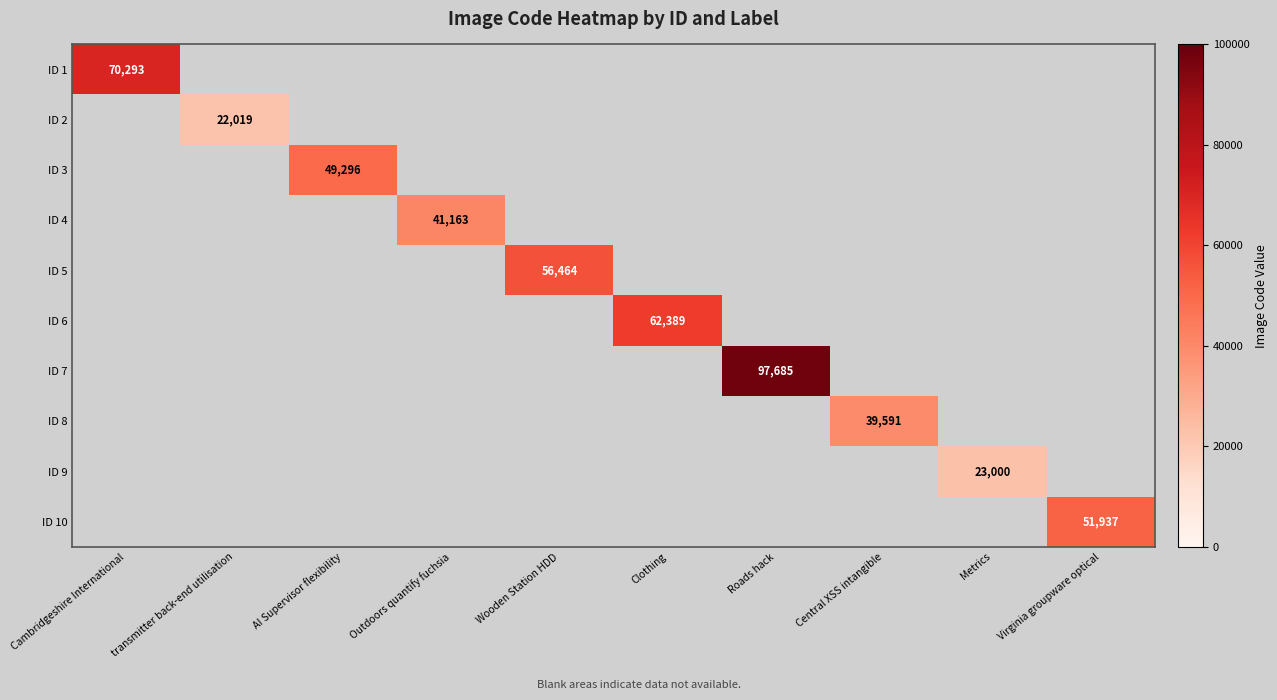

Is it true that ID 7 equals 29198 at Roads hack?

False